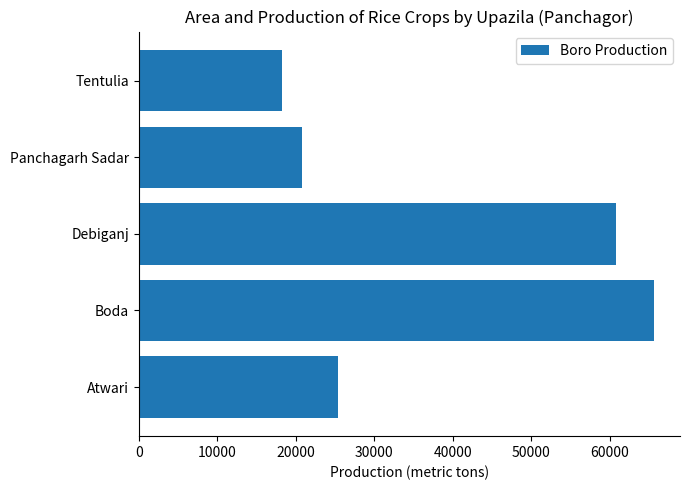

List the labels in order of value, smallest first.

Tentulia, Panchagarh Sadar, Atwari, Debiganj, Boda